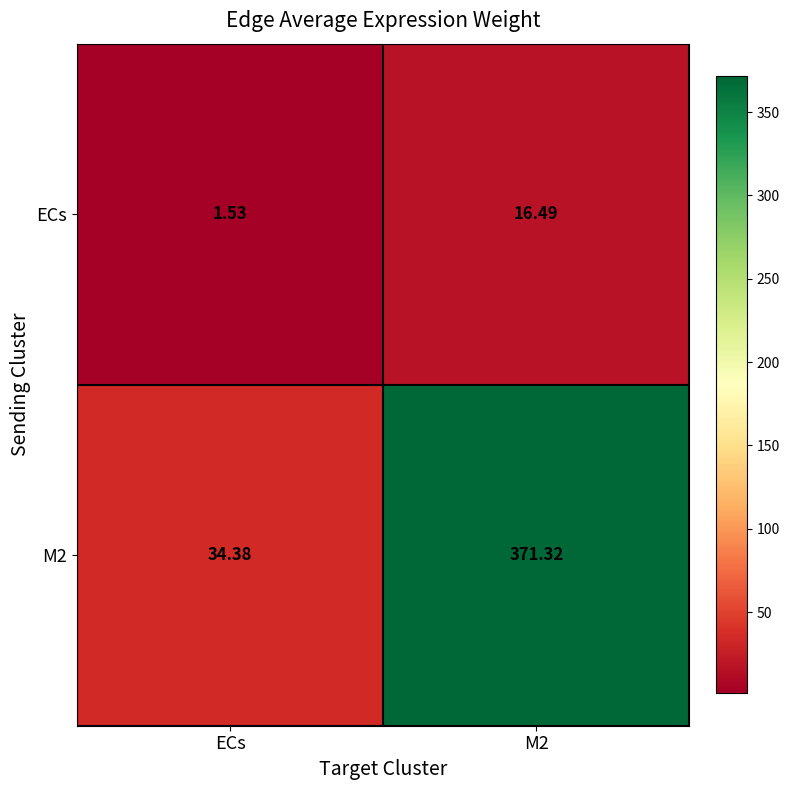

Rank the series by their maximum value, from highest to lowest.

M2, ECs